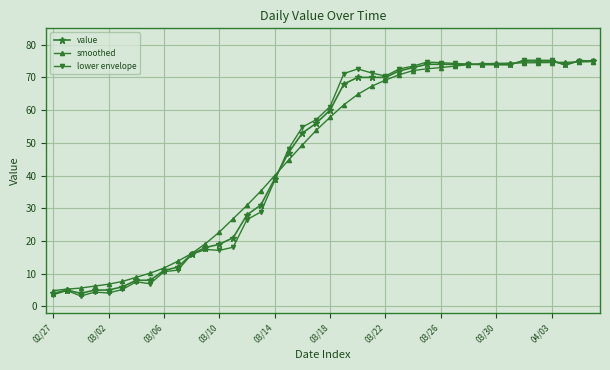

True or false: lower envelope has more than 0 interior local peaks.

True